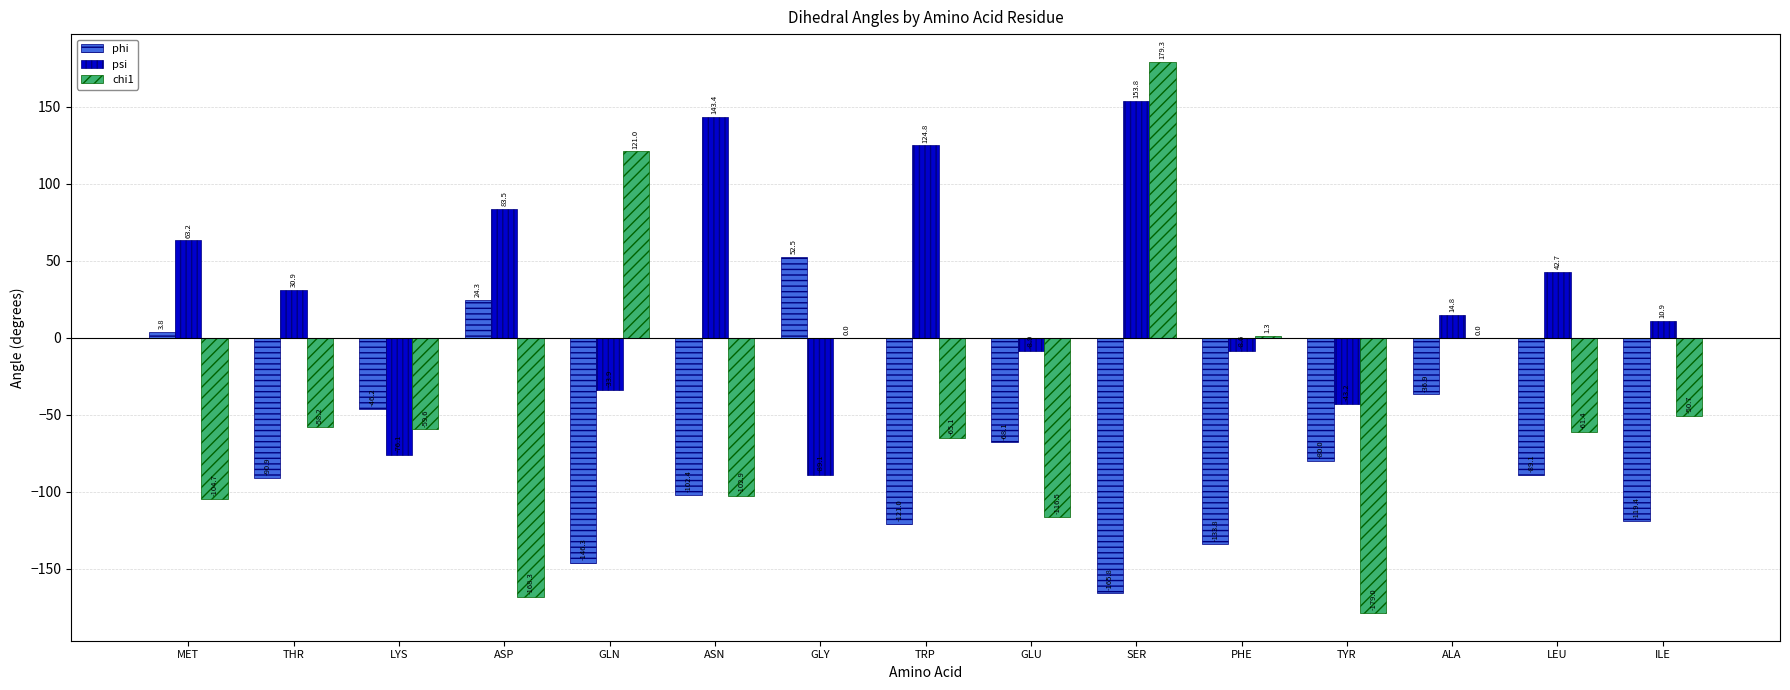

Reading left to right, transcribe all the data shown in this chart.

phi: MET=3.8	THR=-90.9	LYS=-46.2	ASP=24.3	GLN=-146.3	ASN=-102.4	GLY=52.5	TRP=-121.0	GLU=-68.1	SER=-165.8	PHE=-133.8	TYR=-80.0	ALA=-36.9	LEU=-89.1	ILE=-119.4
psi: MET=63.2	THR=30.9	LYS=-76.1	ASP=83.5	GLN=-33.9	ASN=143.4	GLY=-89.1	TRP=124.8	GLU=-8.9	SER=153.8	PHE=-8.6	TYR=-43.2	ALA=14.8	LEU=42.7	ILE=10.9
chi1: MET=-104.7	THR=-58.2	LYS=-59.6	ASP=-168.3	GLN=121.0	ASN=-102.9	GLY=0.0	TRP=-65.1	GLU=-116.5	SER=179.3	PHE=1.3	TYR=-179.0	ALA=0.0	LEU=-61.4	ILE=-50.7